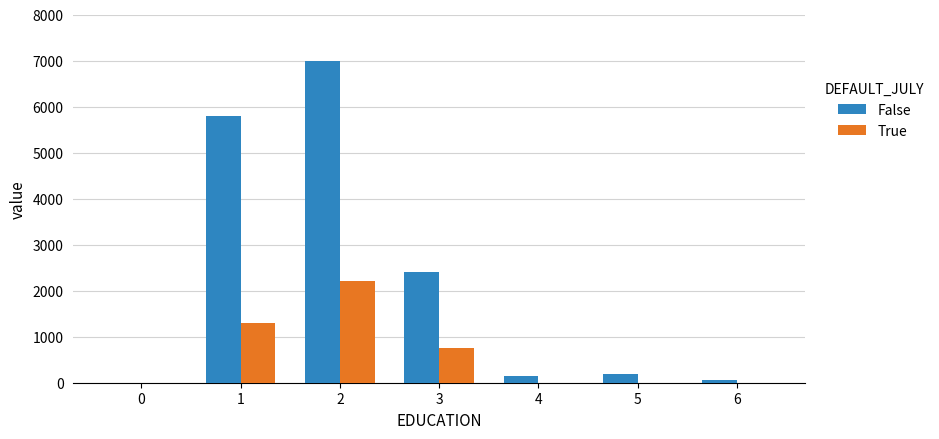

True or false: False has a value of 0 at 0.

True